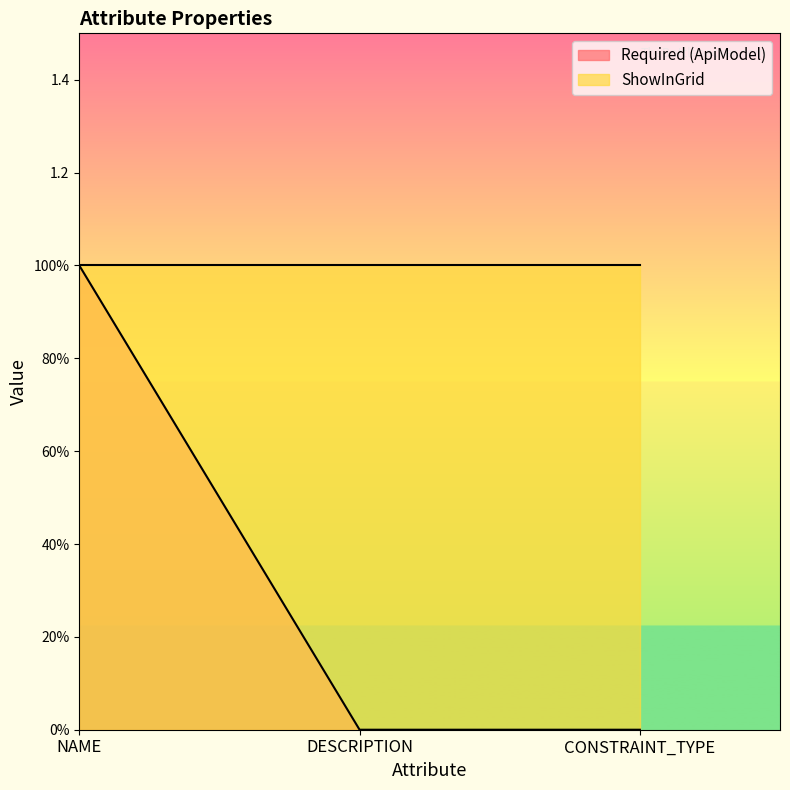

Between NAME and DESCRIPTION, which is larger?

NAME